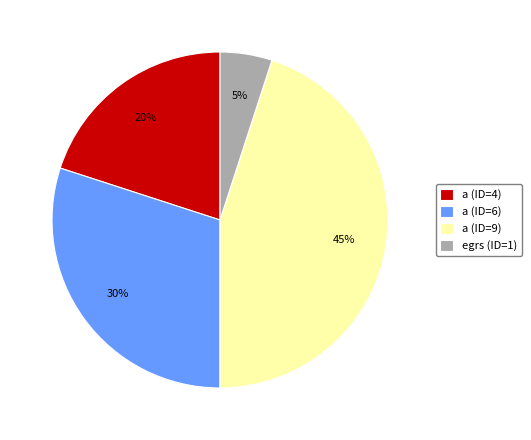

To the nearest percent, what is the difference between the largest and smallest slice percentages?

40%